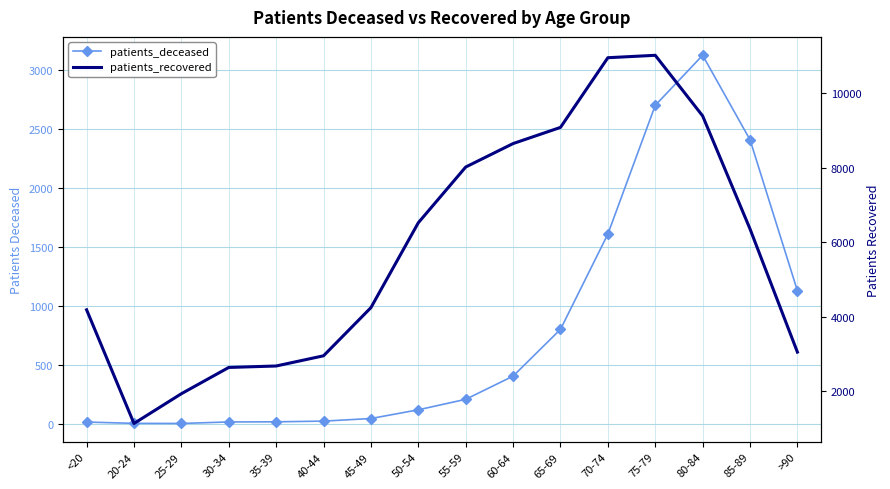

Reading left to right, what are all the values shown in this chart?

patients_deceased: 15	4	3	16	17	23	45	119	208	405	802	1611	2704	3129	2412	1130
patients_recovered: 4183	1131	1930	2635	2674	2948	4241	6520	8016	8646	9080	10951	11016	9389	6354	3047